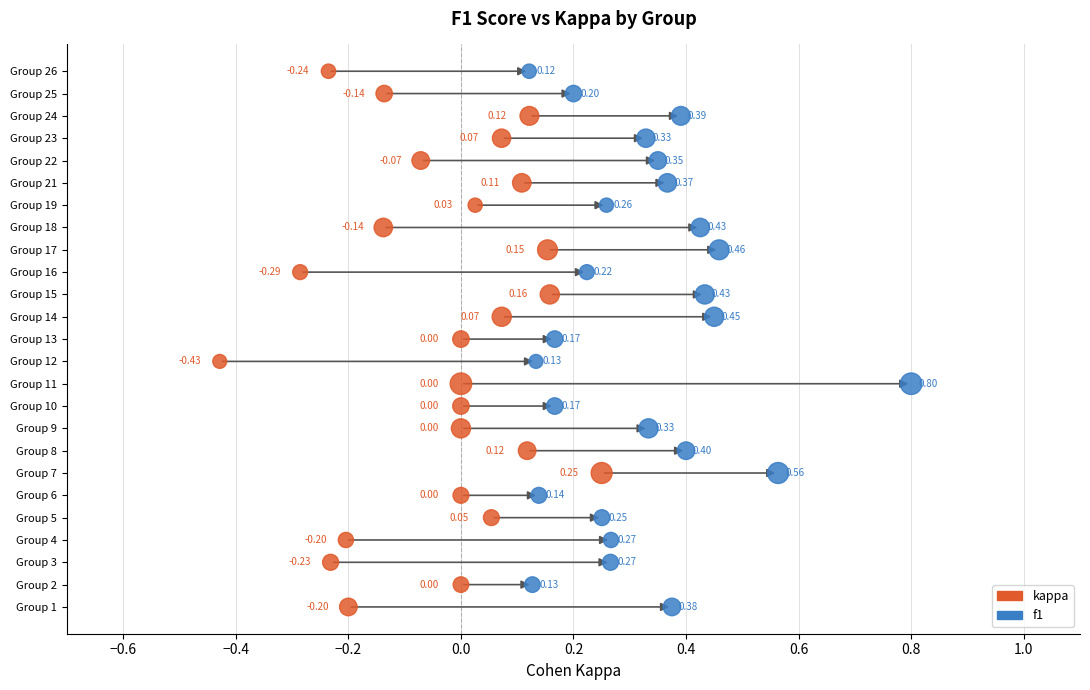

What are all the series names shown in the legend?

kappa, f1